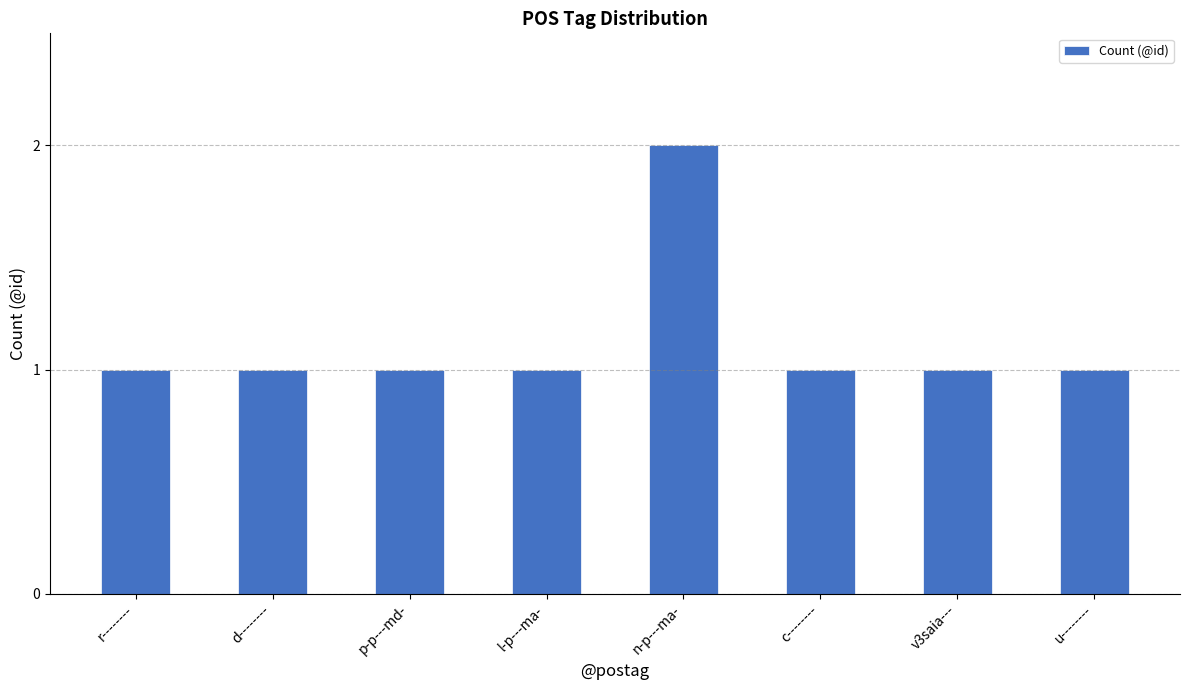

What value does the data have at r--------?

1